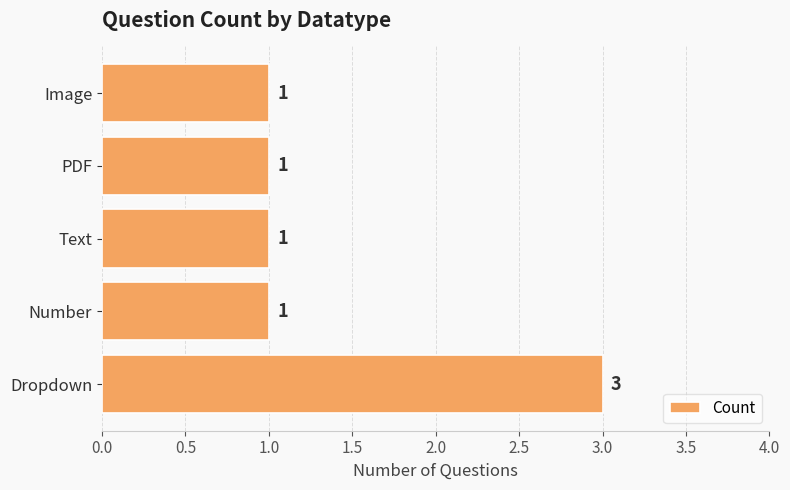

What is the ratio of the value at Number to the value at Image?

1.0